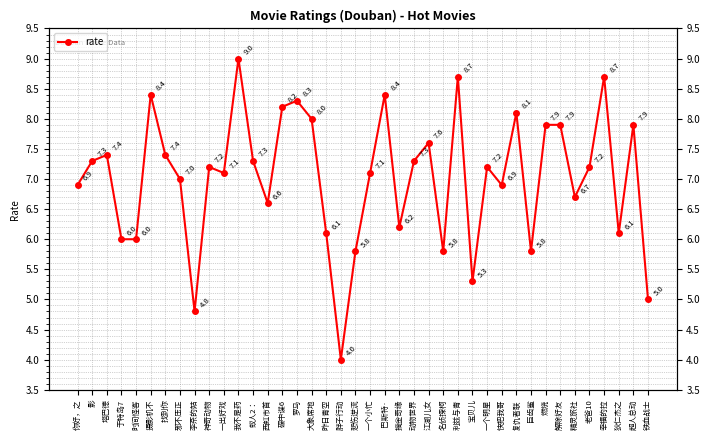

Between 精灵旅社 and 动物世界, which is larger?

动物世界